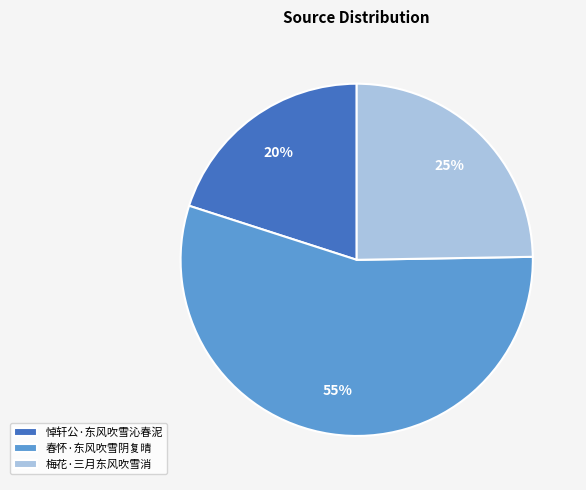

True or false: 梅花·三月东风吹雪消 accounts for 25% of the total.

True